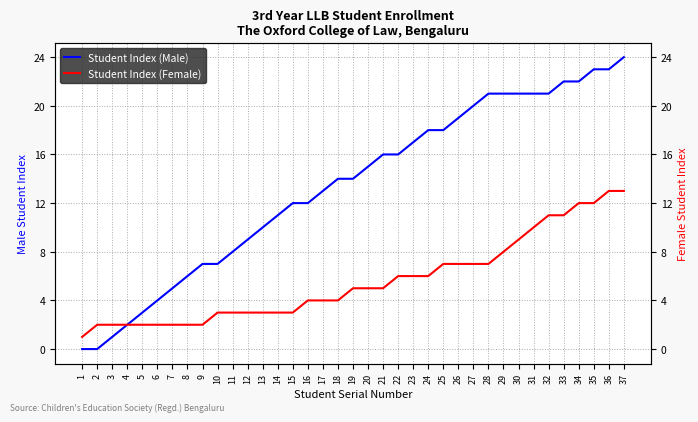

List the series in order of their overall mean, lowest first.

Student Index (Female), Student Index (Male)